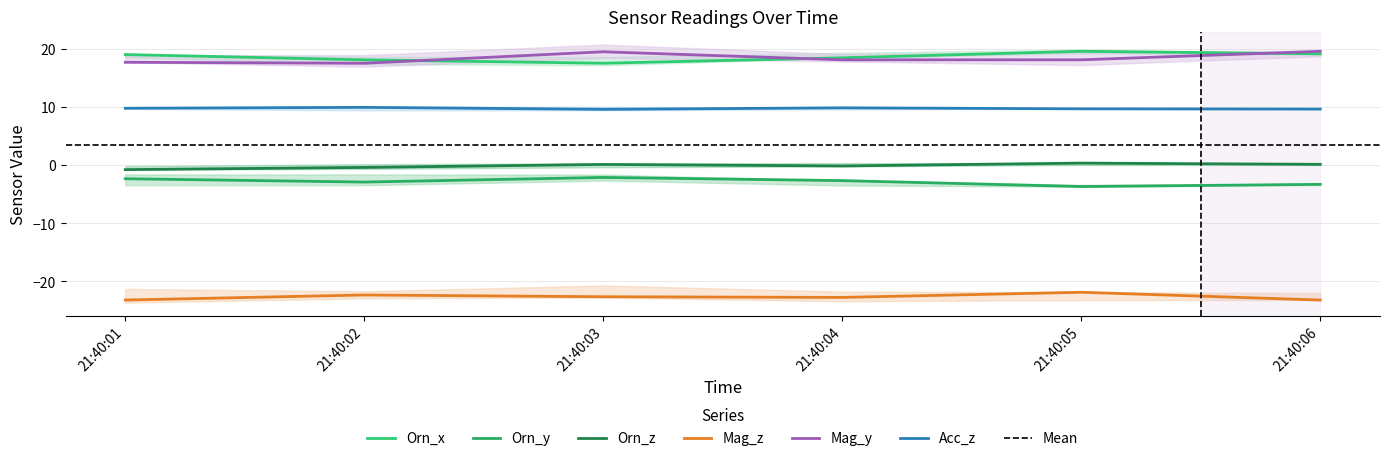

What is the difference between the highest and lowest values at 21:40:06?

42.8